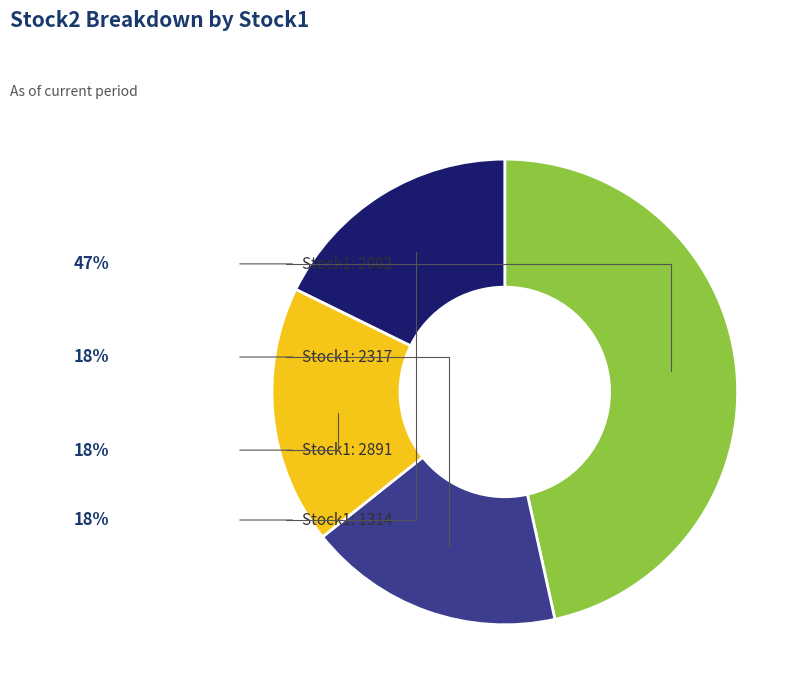

Does any single category account for the majority?

No